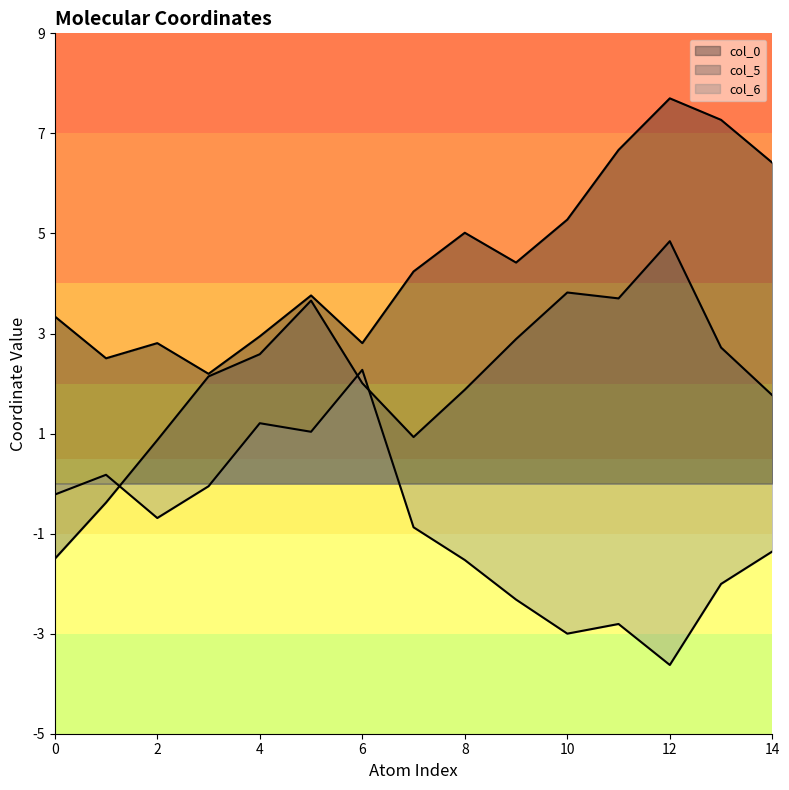

Is it true that col_6 equals 2.3 at 6?

True